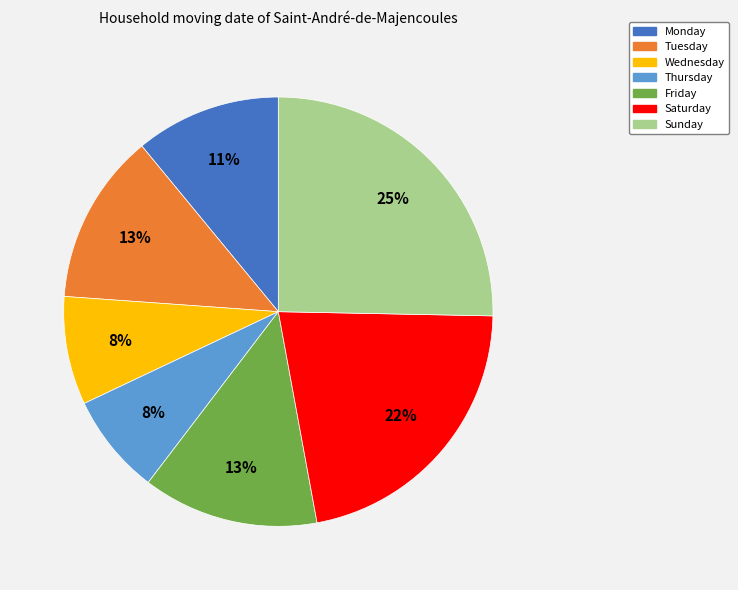

Is the sum of Monday and Friday greater than half?

No